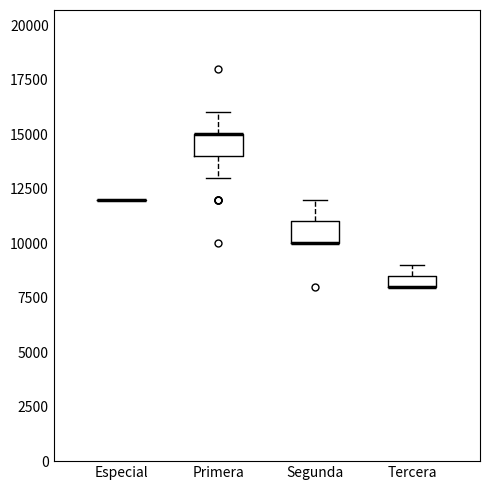

Where is the lower edge of the box for Tercera on the y-axis? The values are not printed on the chart, so give them approximately, as read against the axis.

8000